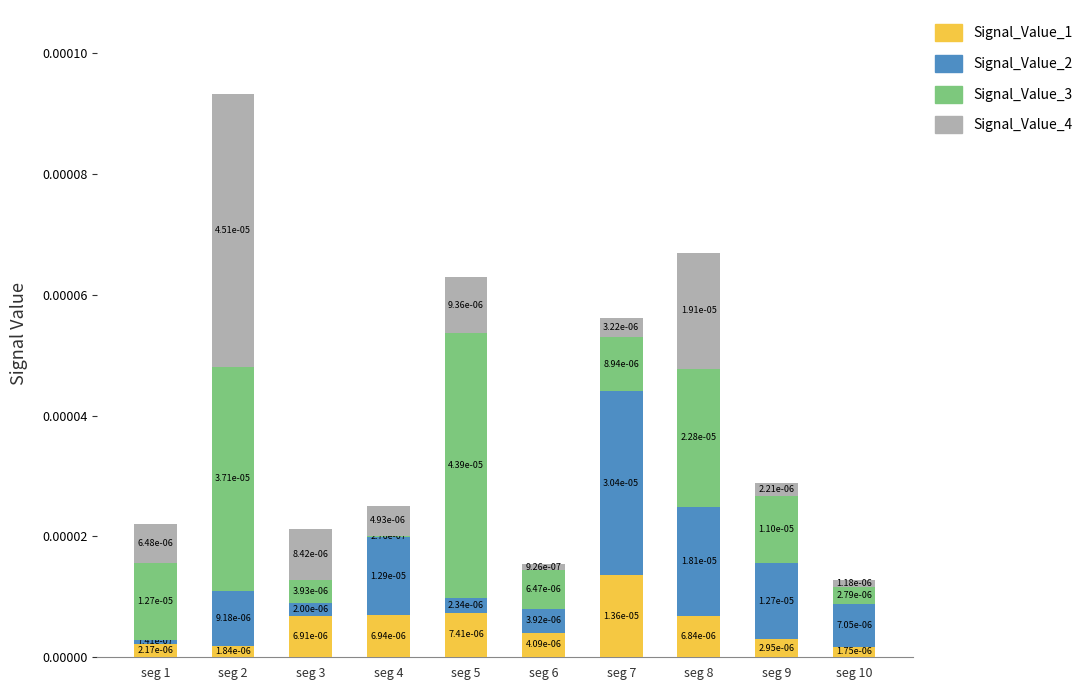

The Signal_Value_1 series shows 0.0 at seg 1. True or false?

True